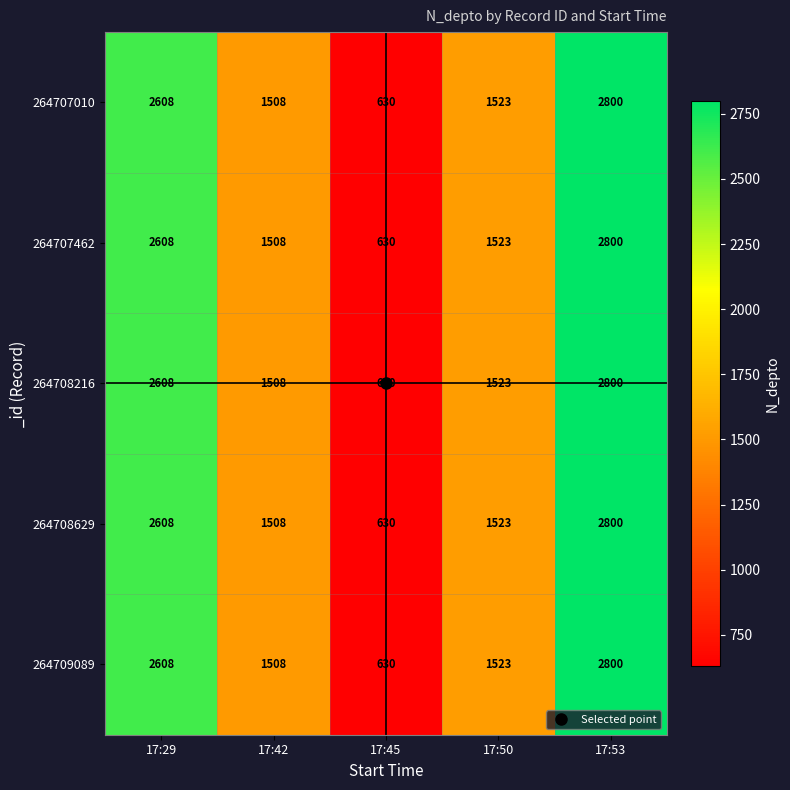

At which category is the sum across all series the highest?

17:53